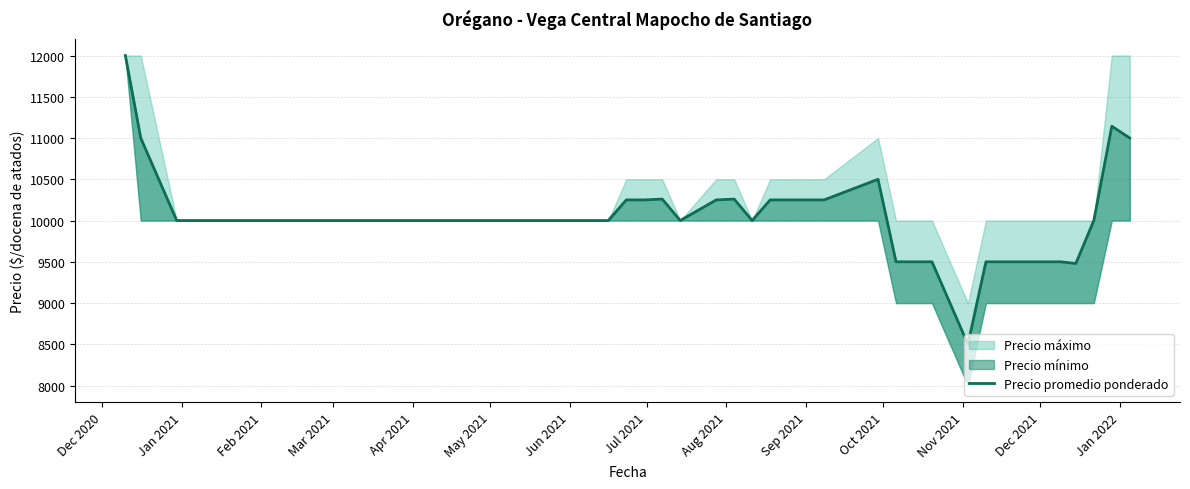

How many lines are shown in the chart?

1